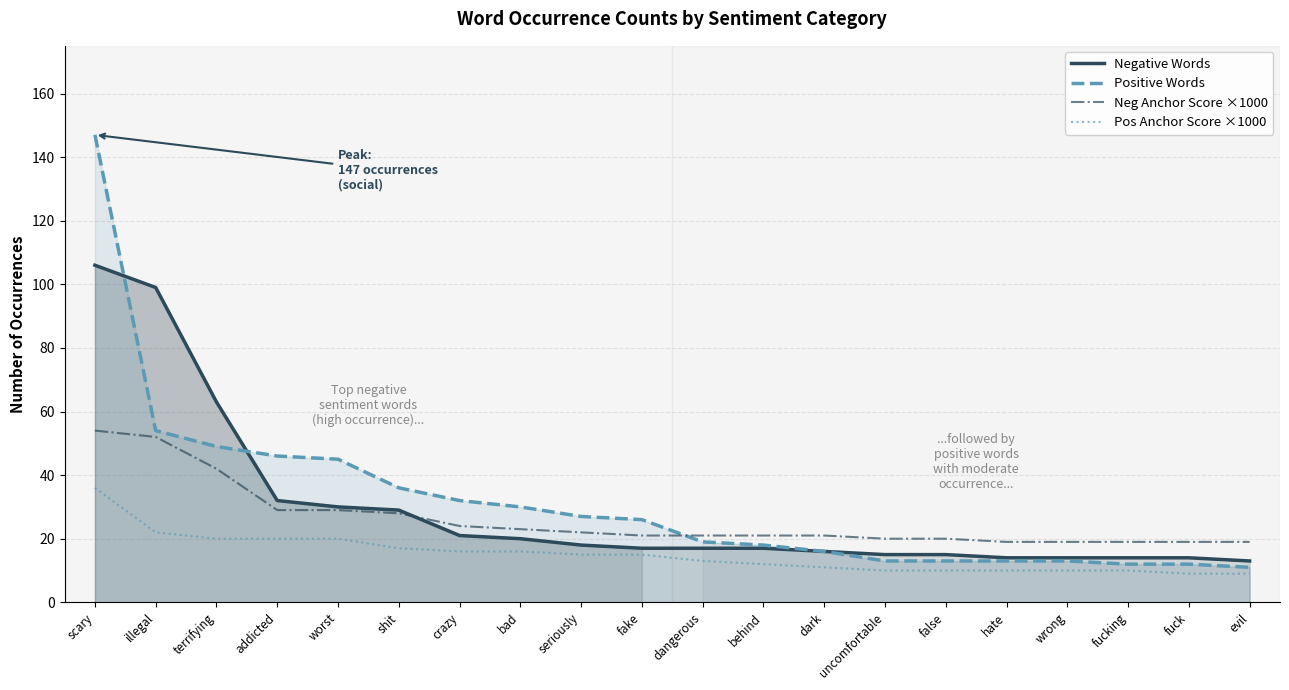

How many distinct data groups are displayed?

4